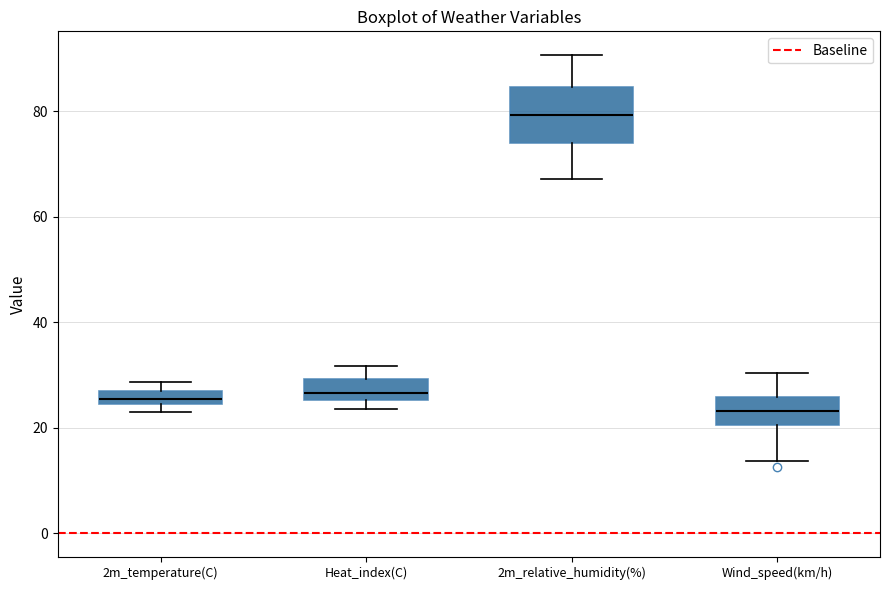

Where does the upper whisker of the box for Heat_index(C) end on the y-axis? The values are not printed on the chart, so give them approximately, as read against the axis.

32